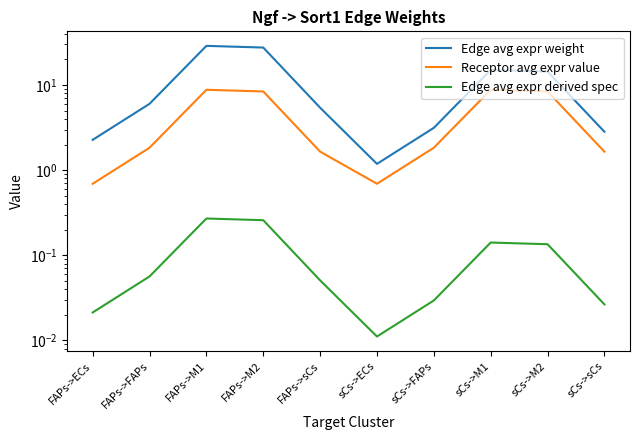

Does the chart display data point markers on the line(s)?

No